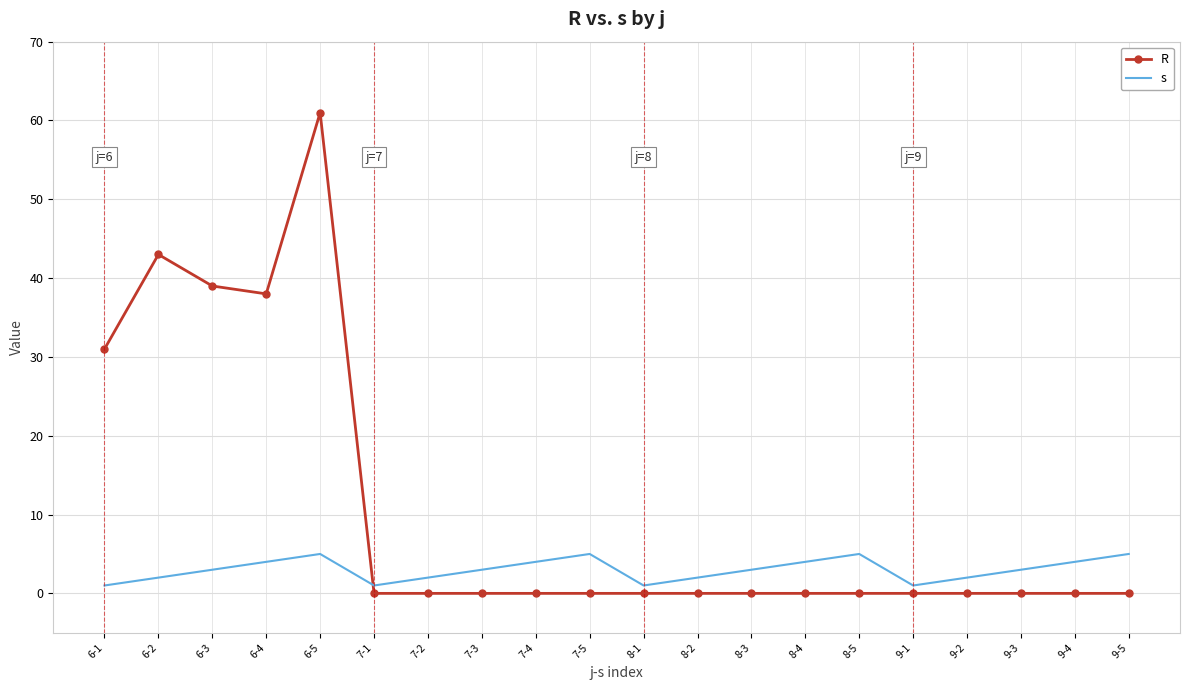

At which category is the sum across all series the highest?

6-5